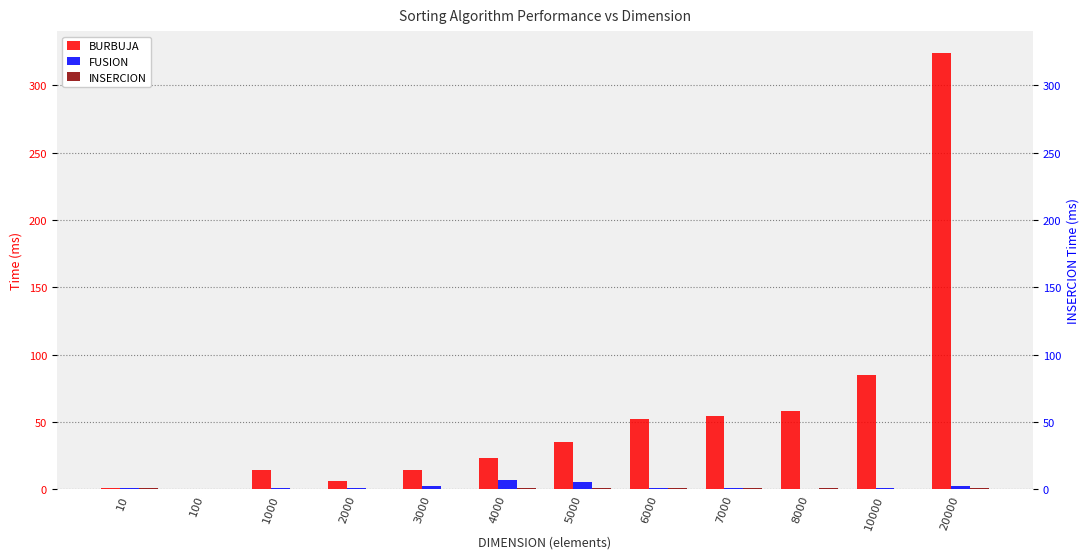

What is the maximum value for FUSION?

7